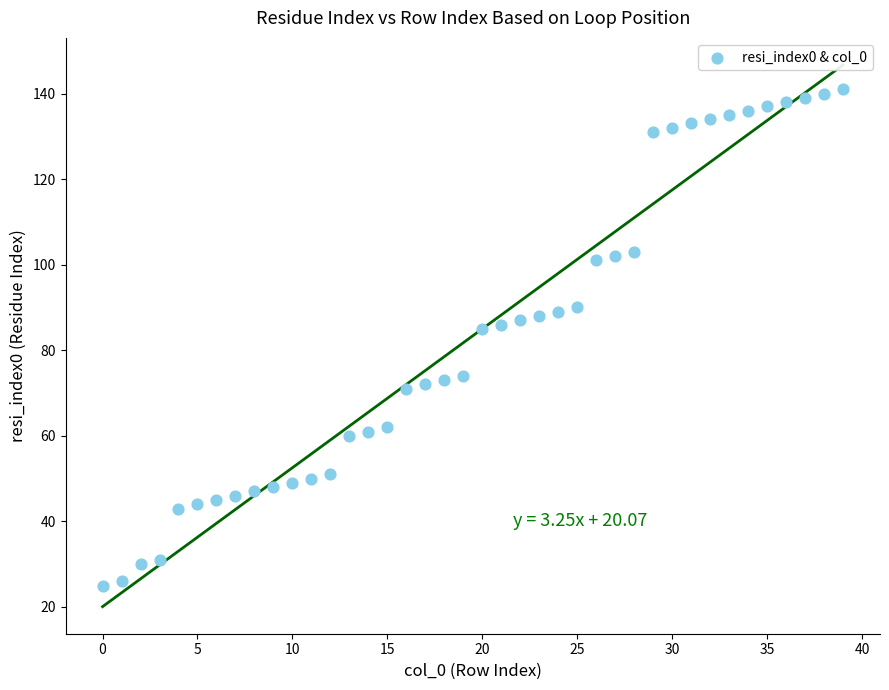

What is the range of Y values (max minus min)?

116